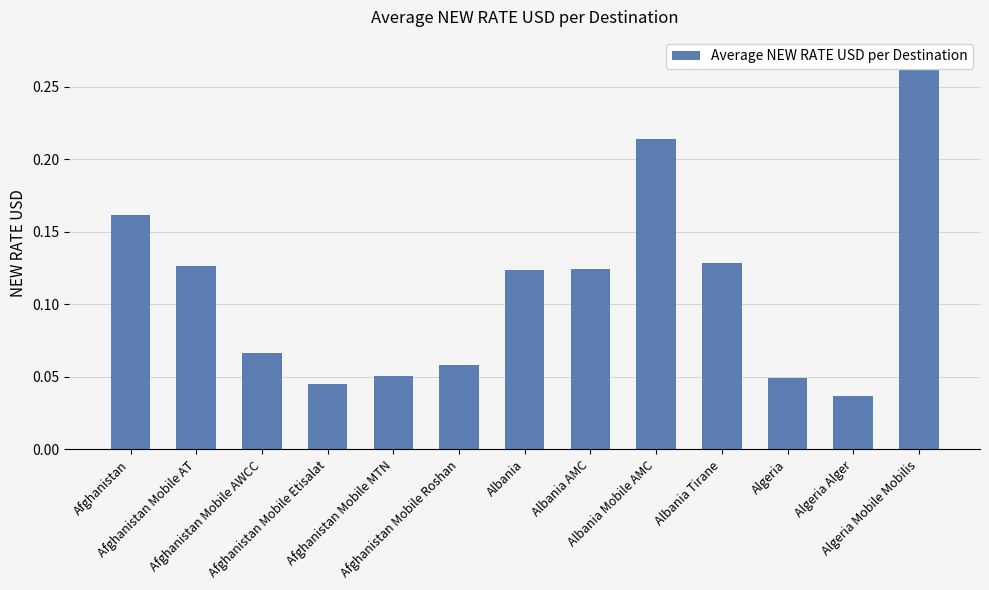

The value at Afghanistan Mobile MTN is 0.1. True or false?

True